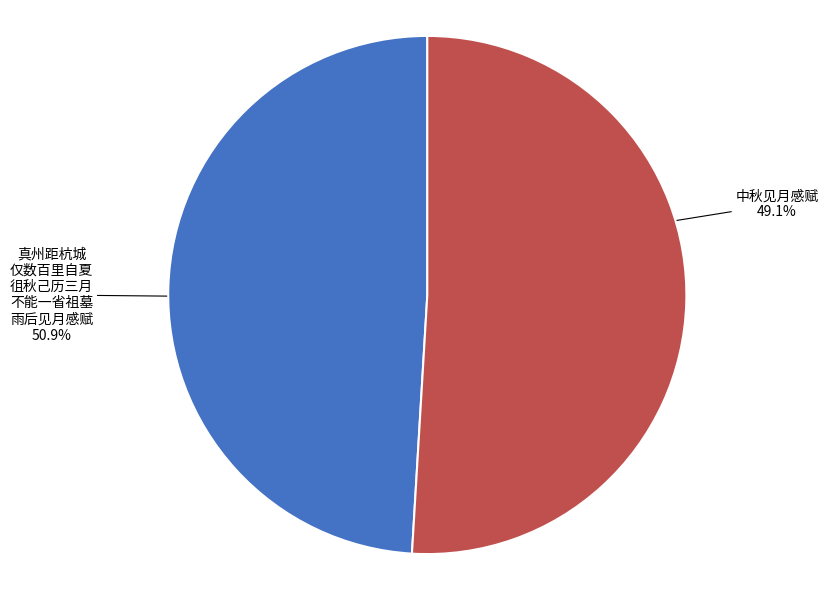

Is there any slice that represents more than half of the pie?

Yes